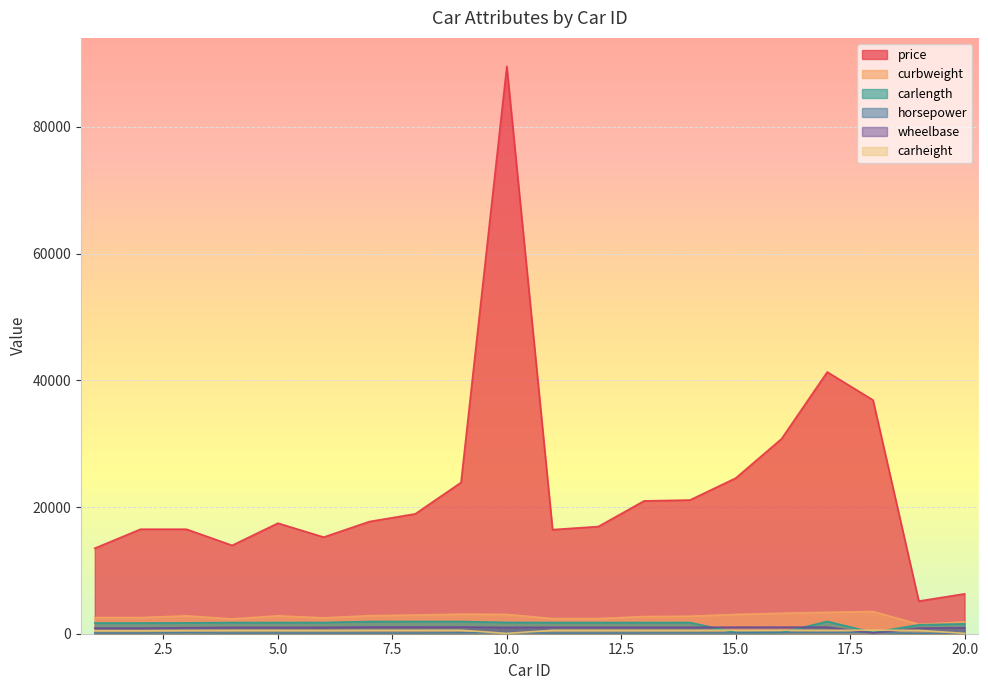

Reading left to right, transcribe all the data shown in this chart.

price: 13495	16500	16500	13950	17450	15250	17710	18920	23875	89578	16430	16925	20970	21105	24565	30760	41315	36880	5151	6295
curbweight: 2548	2548	2823	2337	2824	2507	2844	2954	3086	3053	2395	2395	2710	2765	3055	3230	3380	3505	1488	1874
carlength: 1688	1688	1712	1766	1766	1773	1927	1927	1927	1782	1768	1768	1768	1768	189	189	1938	197	1411	1559
horsepower: 111	111	154	102	115	110	110	110	140	160	101	101	121	121	121	182	182	182	48	70
wheelbase: 886	886	945	998	994	998	1058	1058	1058	995	1012	1012	1012	1012	1035	1035	1035	110	884	945
carheight: 488	488	524	543	543	531	557	557	559	52	543	543	543	543	557	557	537	563	532	52